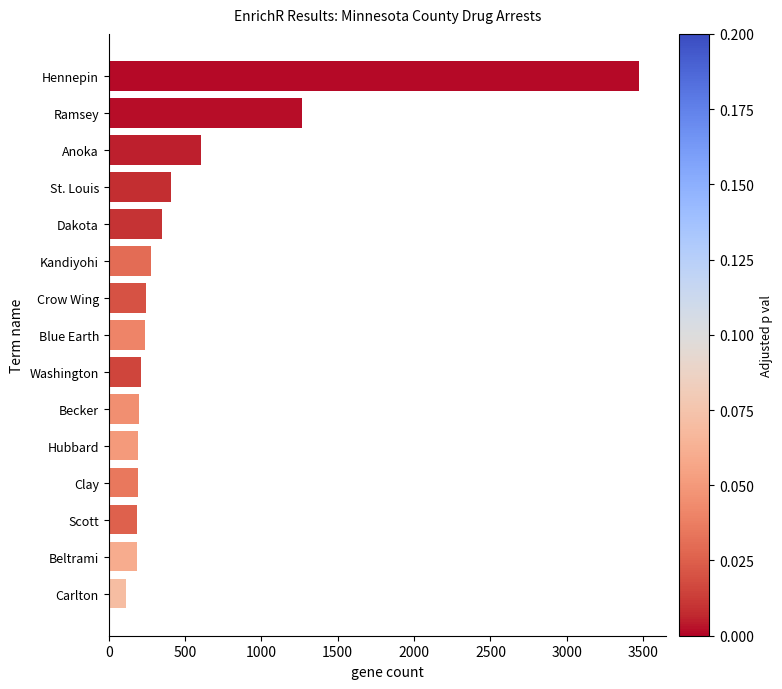

Between Beltrami and Hennepin, which is larger?

Hennepin